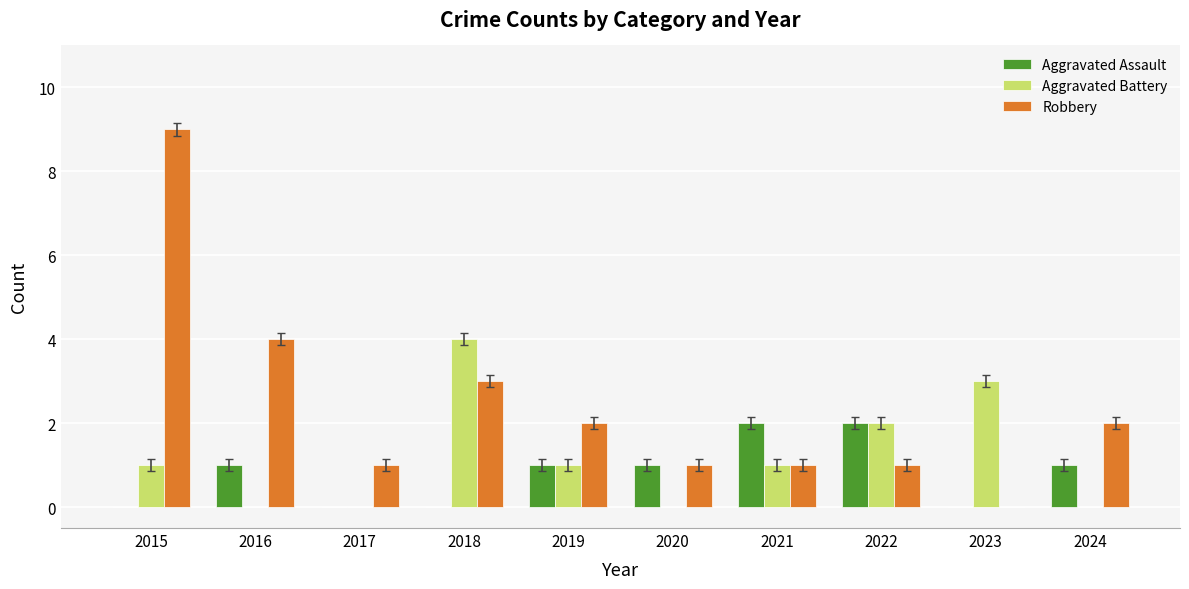

What is the total value across all series at 2024?

3